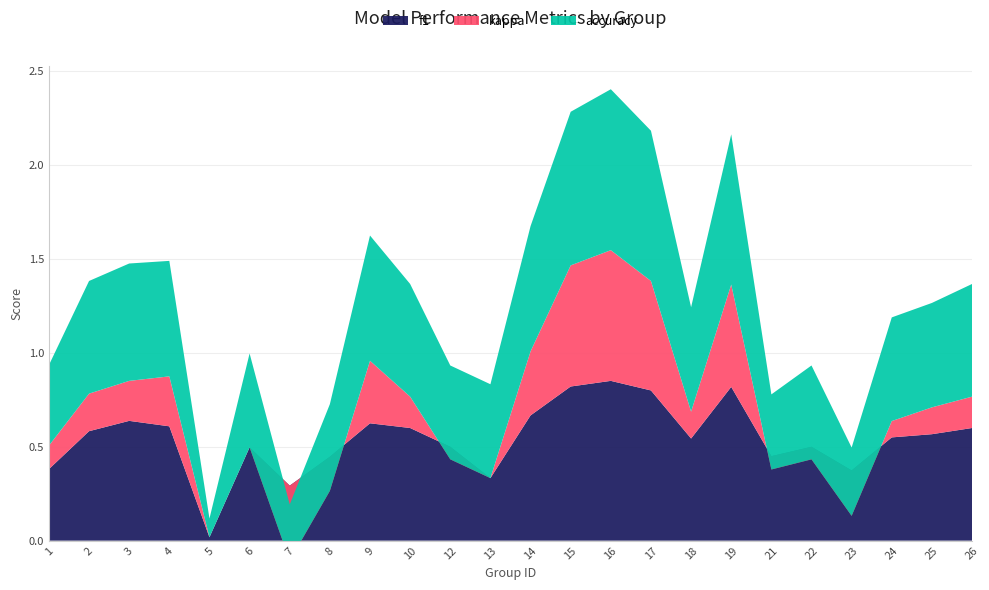

Reading left to right, extract all data points from this chart.

f1: 0.4	0.6	0.6	0.6	0.0	0.5	0.3	0.4	0.6	0.6	0.5	0.3	0.7	0.8	0.9	0.8	0.5	0.8	0.5	0.5	0.4	0.6	0.6	0.6
kappa: 0.1	0.2	0.2	0.3	0.0	0.0	-0.4	-0.2	0.3	0.2	-0.1	0.0	0.3	0.6	0.7	0.6	0.1	0.5	-0.1	-0.1	-0.2	0.1	0.1	0.2
accuracy: 0.4	0.6	0.6	0.6	0.1	0.5	0.3	0.5	0.7	0.6	0.5	0.5	0.7	0.8	0.9	0.8	0.6	0.8	0.4	0.5	0.4	0.6	0.6	0.6